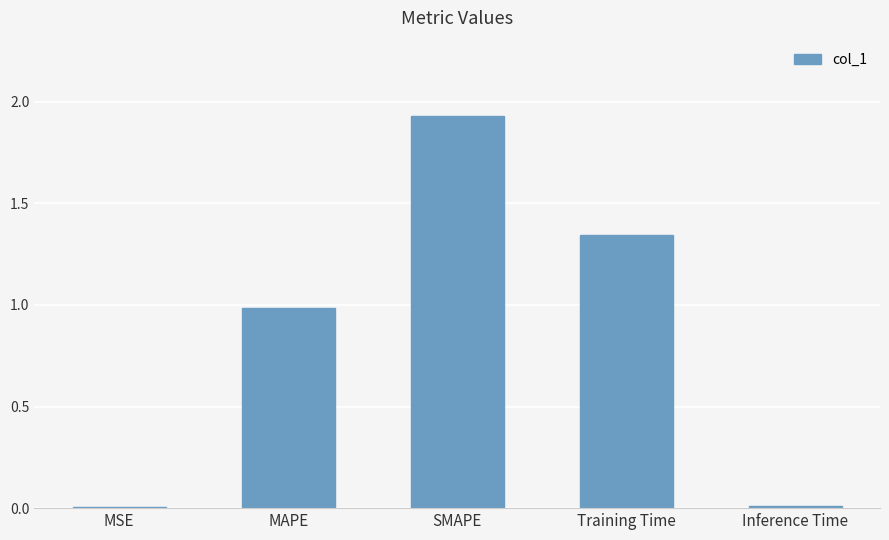

Which category has the highest value across all series?

SMAPE